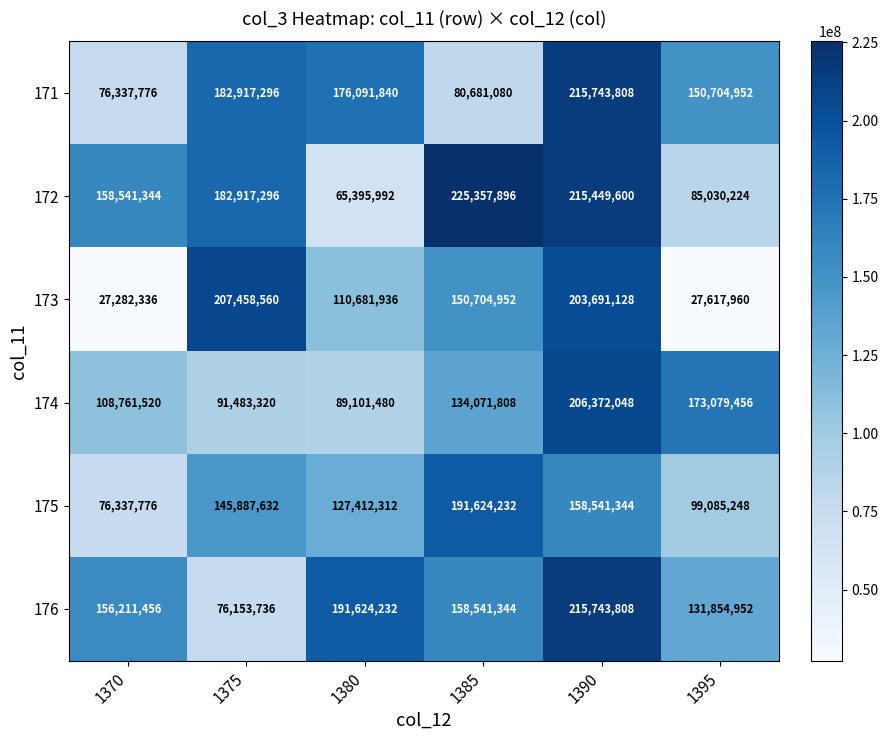

The 172 series shows 114636357 at 1375. True or false?

False